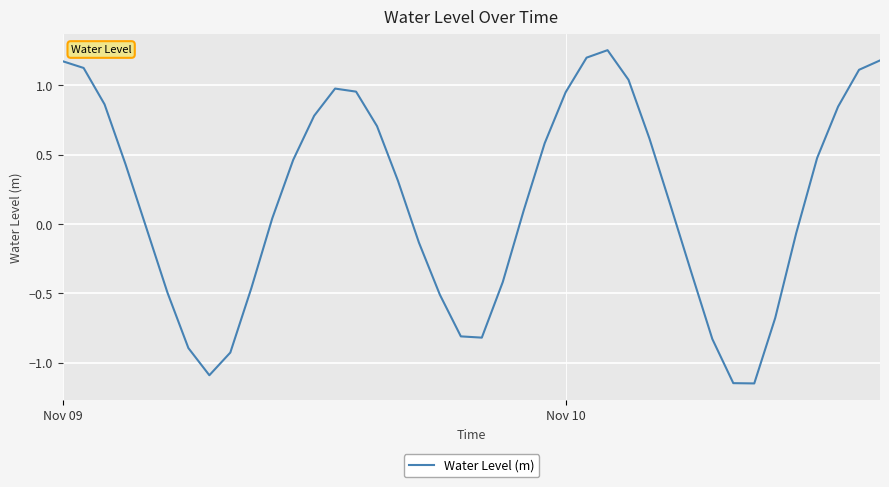

Does the chart display data point markers on the line(s)?

No